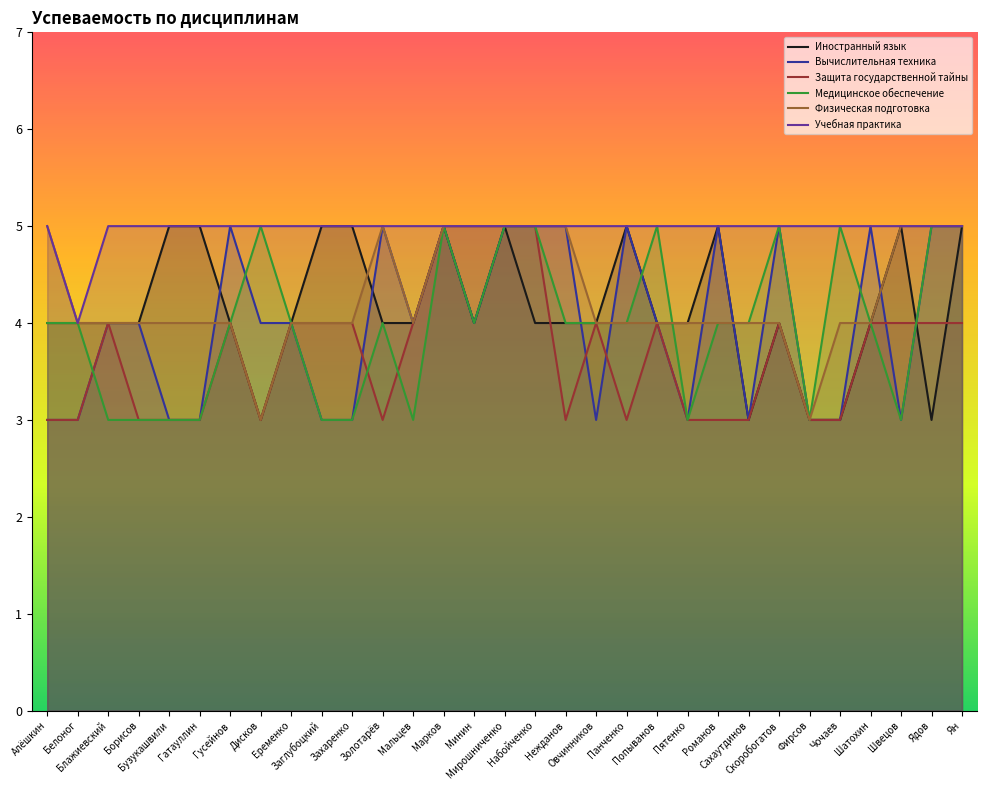

The value of Вычислительная техника at Попыванов is 1. True or false?

False